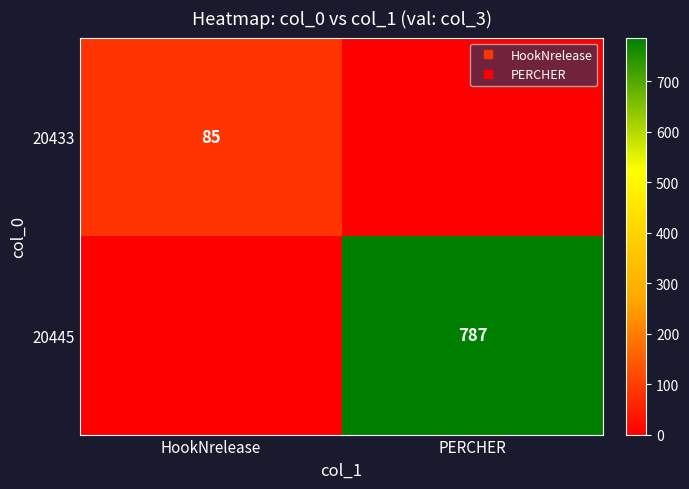

Is the value of 20445 at HookNrelease greater than the value of 20433 at HookNrelease?

No